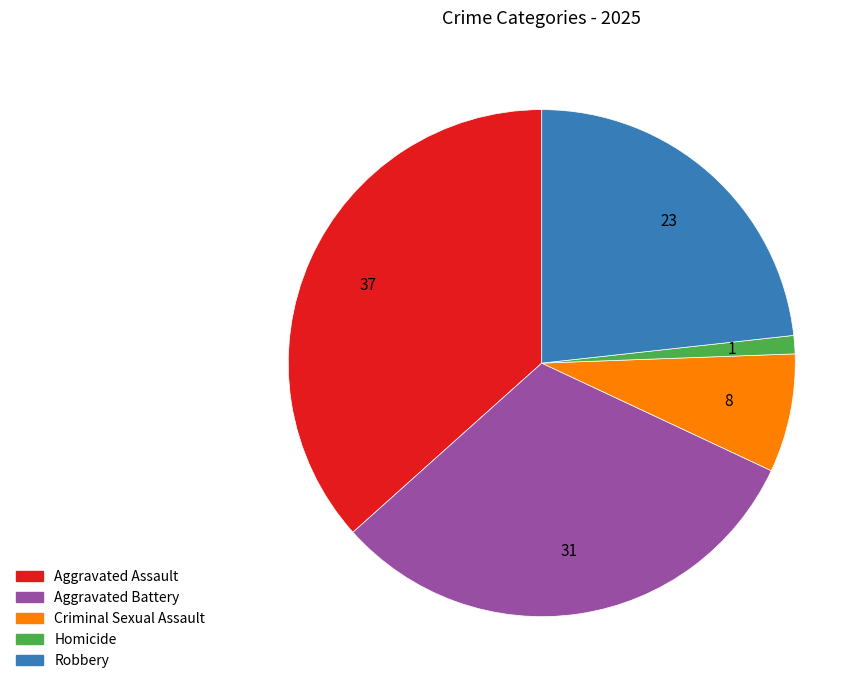

Which has a higher value, Aggravated Assault or Robbery?

Aggravated Assault